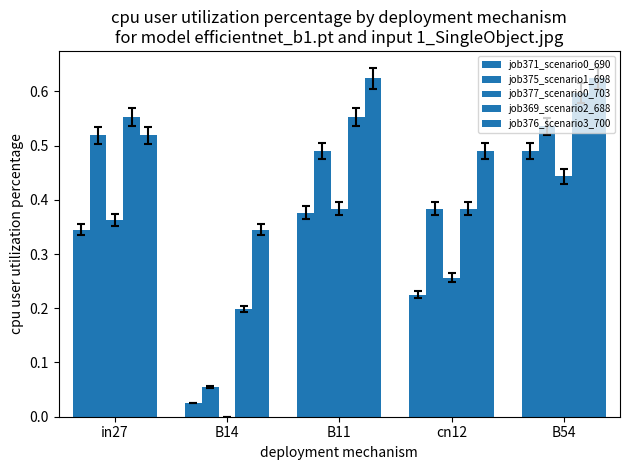

What is the difference between the second highest and minimum values in the job371_scenario0_690 series?

0.4